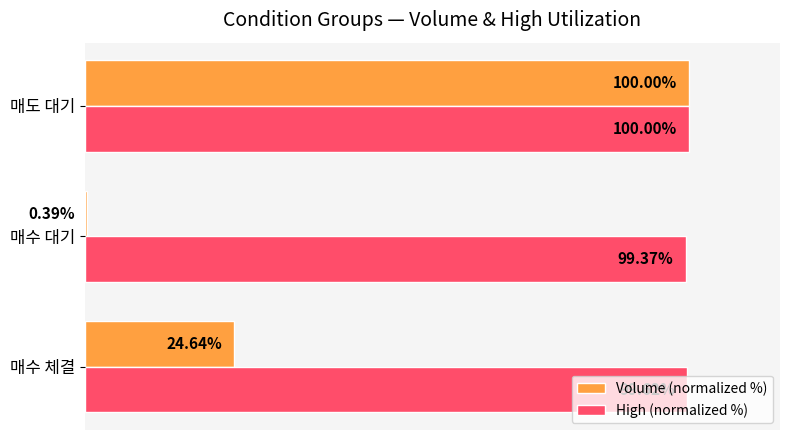

At which label does Volume (normalized %) reach its peak?

매도 대기